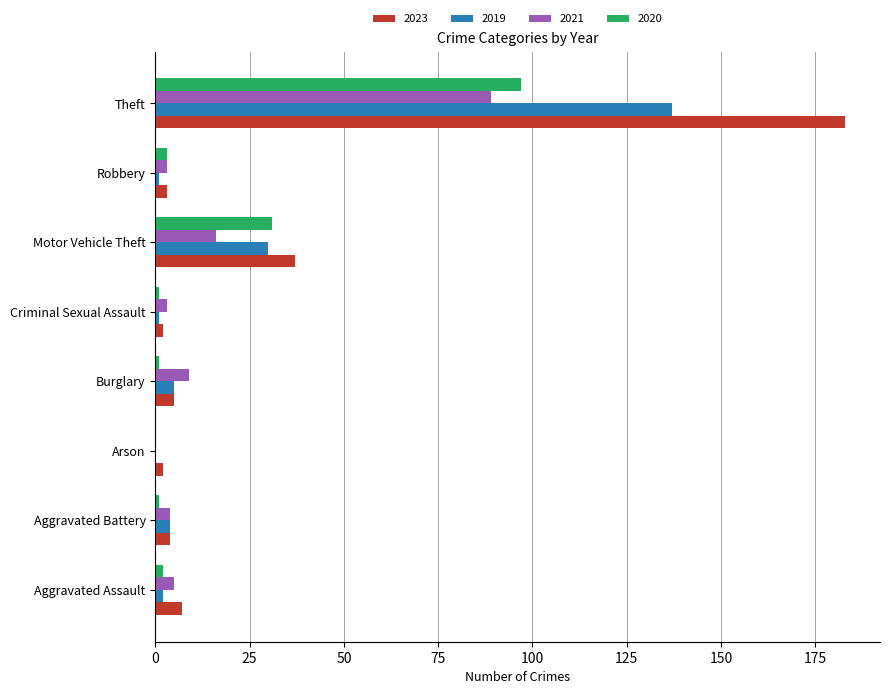

Count the number of categories in the chart.

8